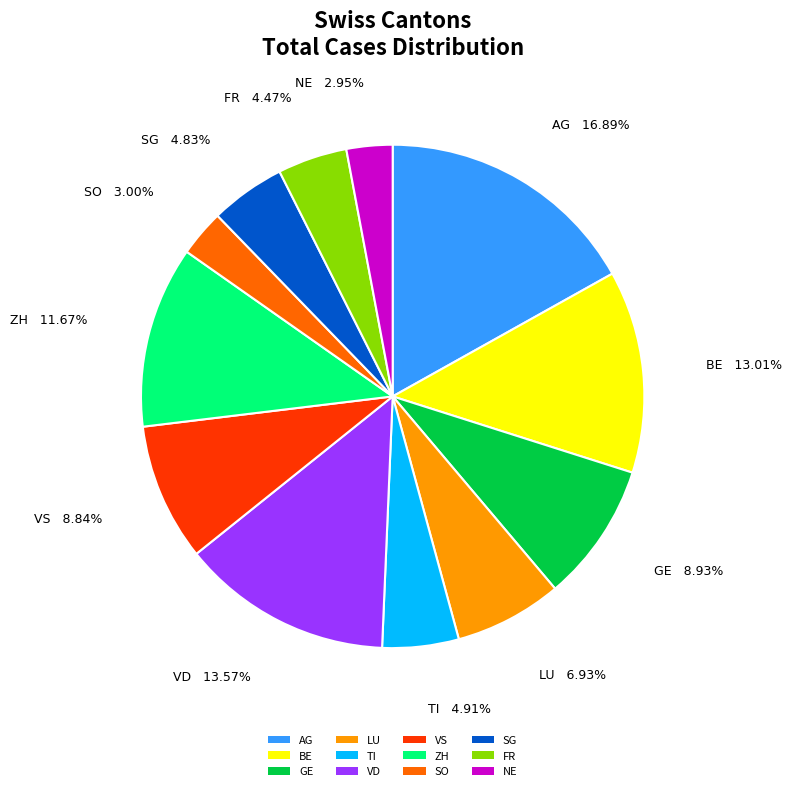

How many segments does this pie chart have?

12